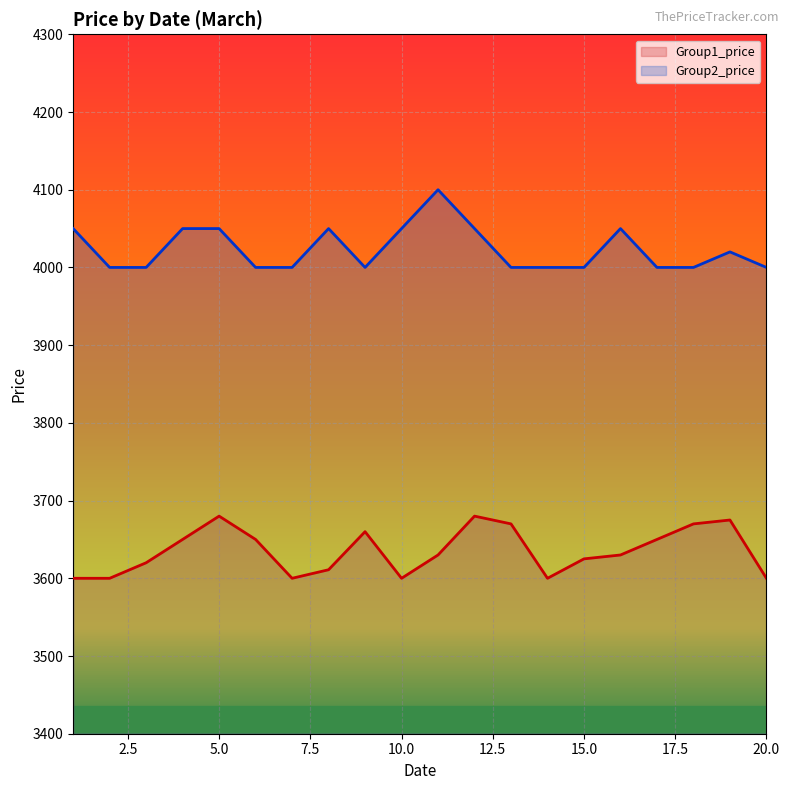

What is the difference between the Group2_price values at 15 and 8?

50